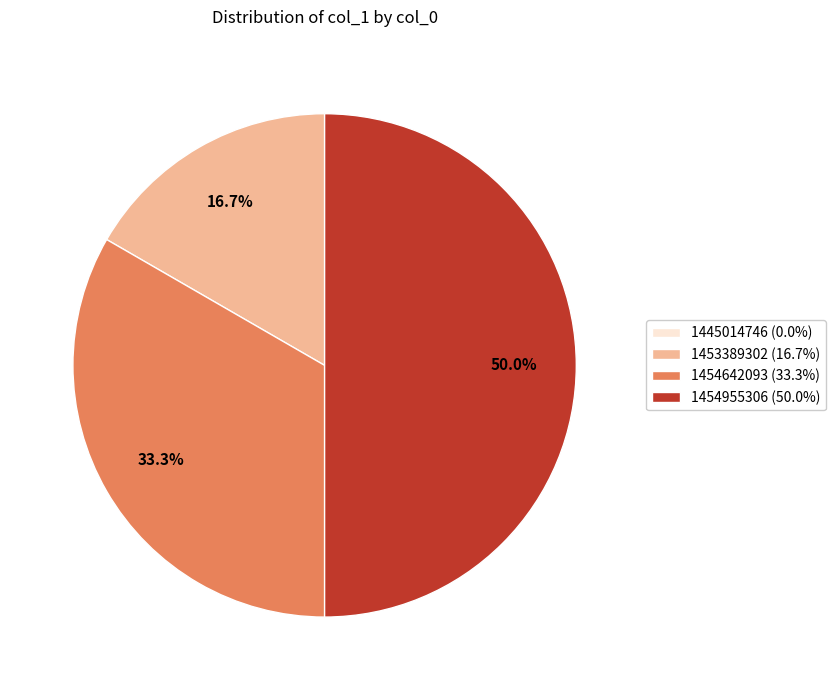

Does 1453389302 (16.7%) represent more than half of the total?

No